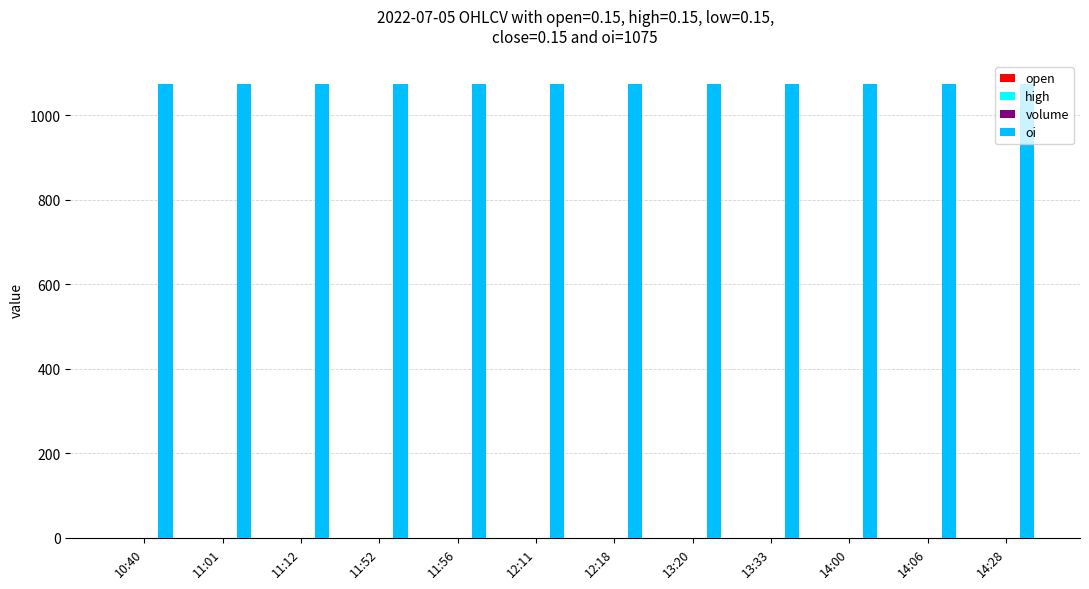

Which series has the largest total across all categories?

oi